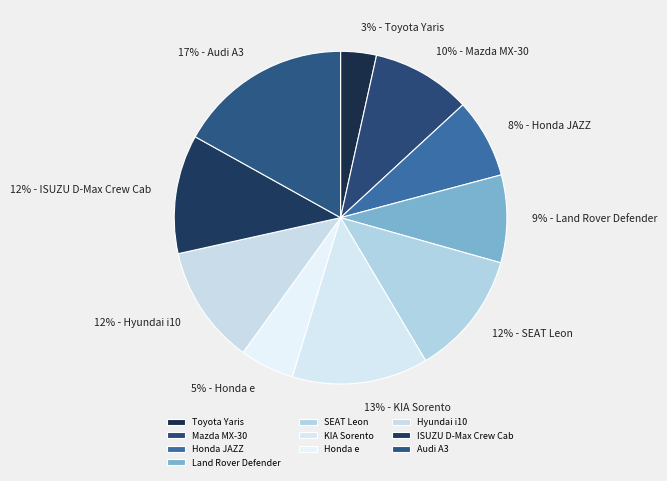

Between Honda JAZZ and Audi A3, which is larger?

Audi A3